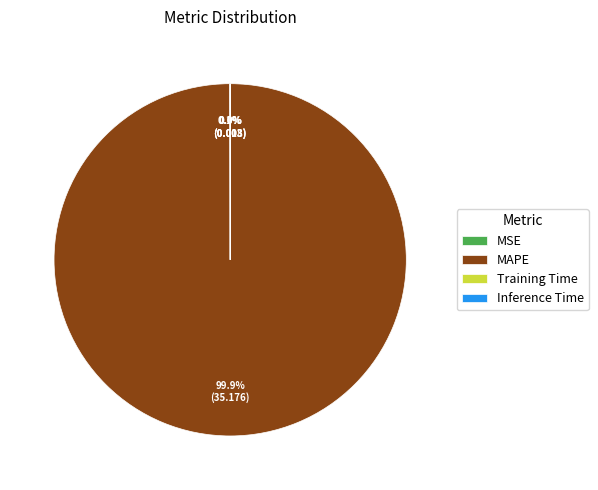

Is there a majority slice in this chart?

Yes